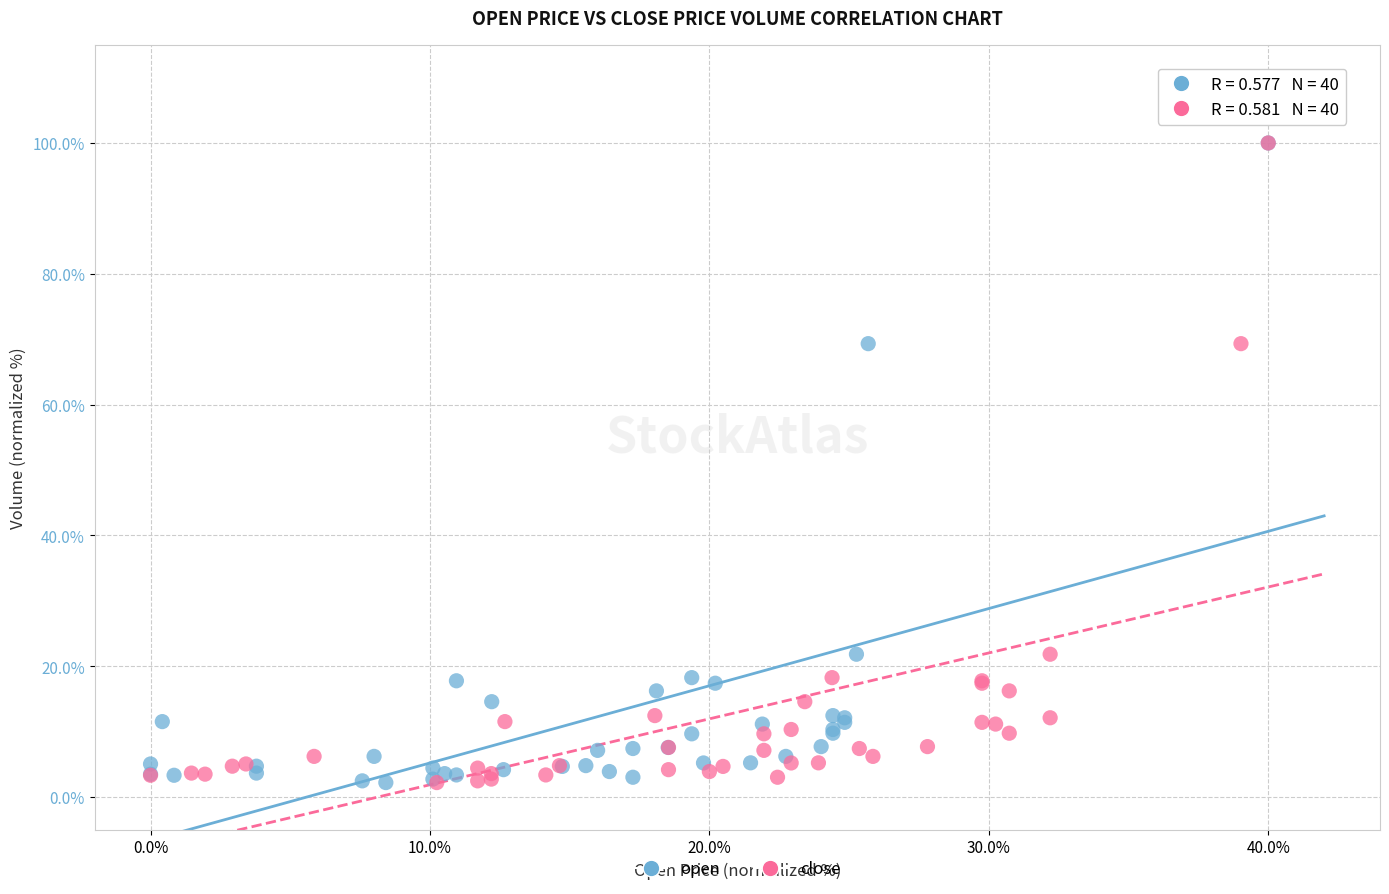

What are all the series names shown in the legend?

open, close